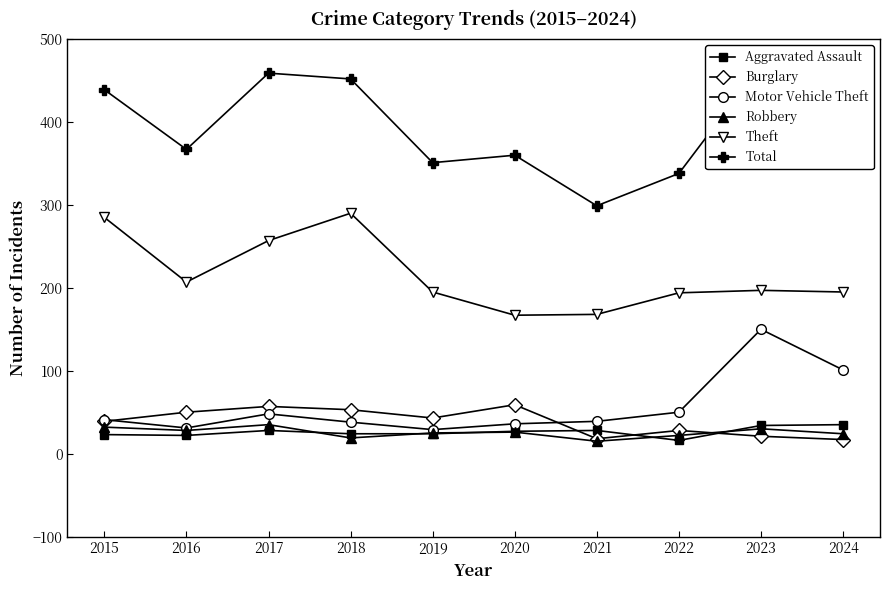

Which category has the lowest value across all series?

2021